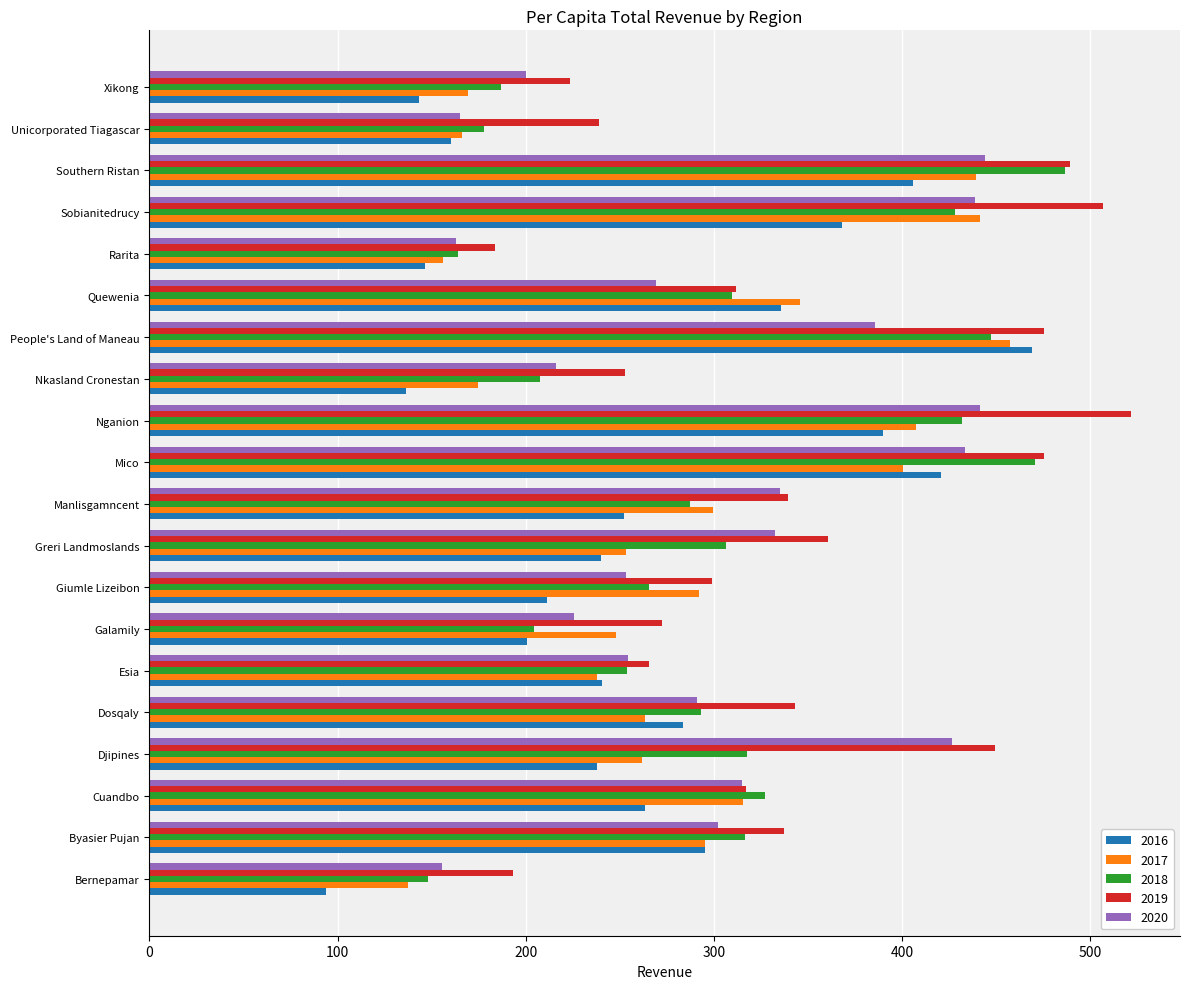

What are all the series names shown in the legend?

2016, 2017, 2018, 2019, 2020